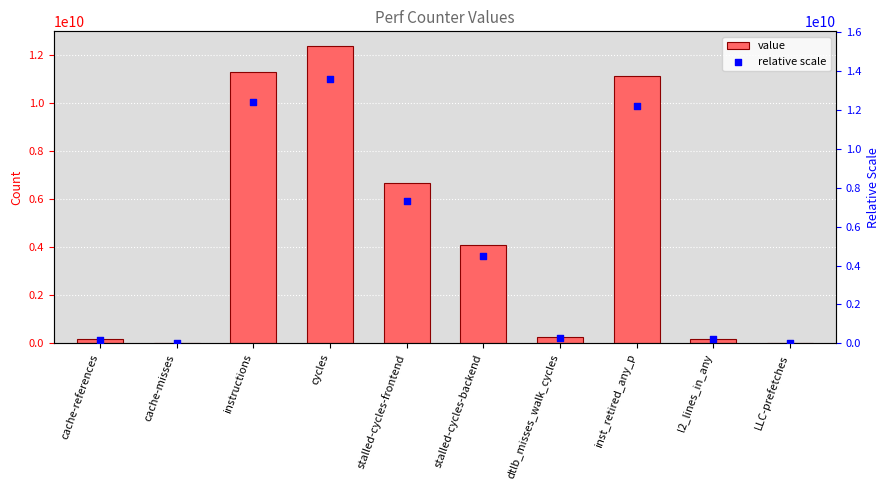

Which series has the largest total across all categories?

relative scale